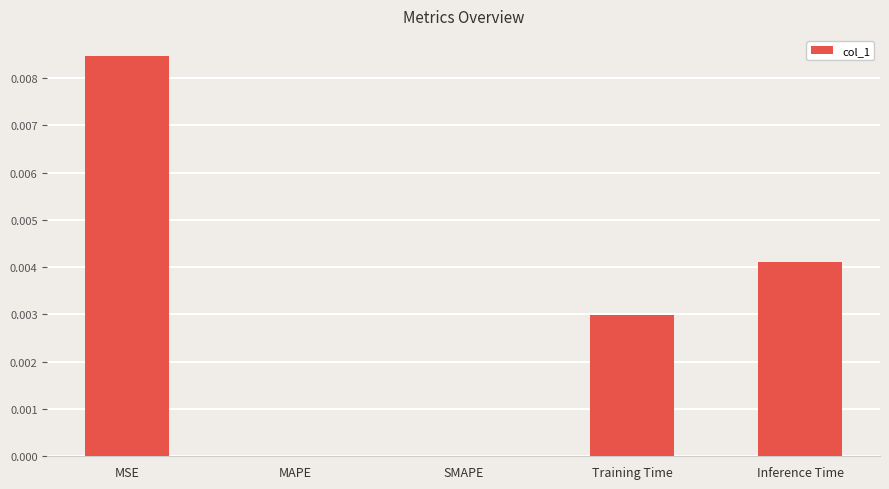

Is it true that the value at Inference Time is 0.0?

True